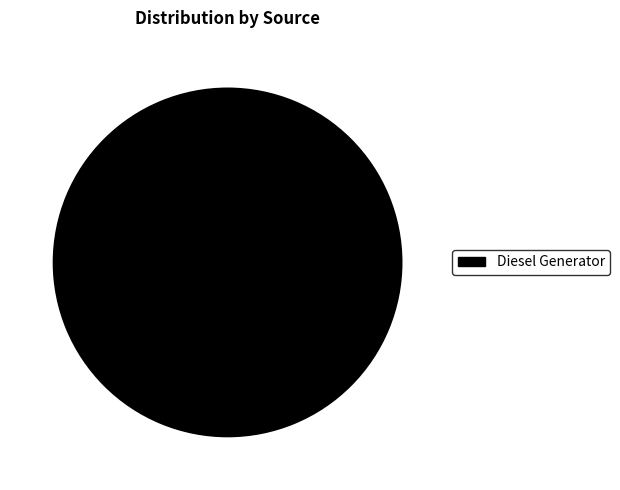

Which category accounts for the majority?

Diesel Generator